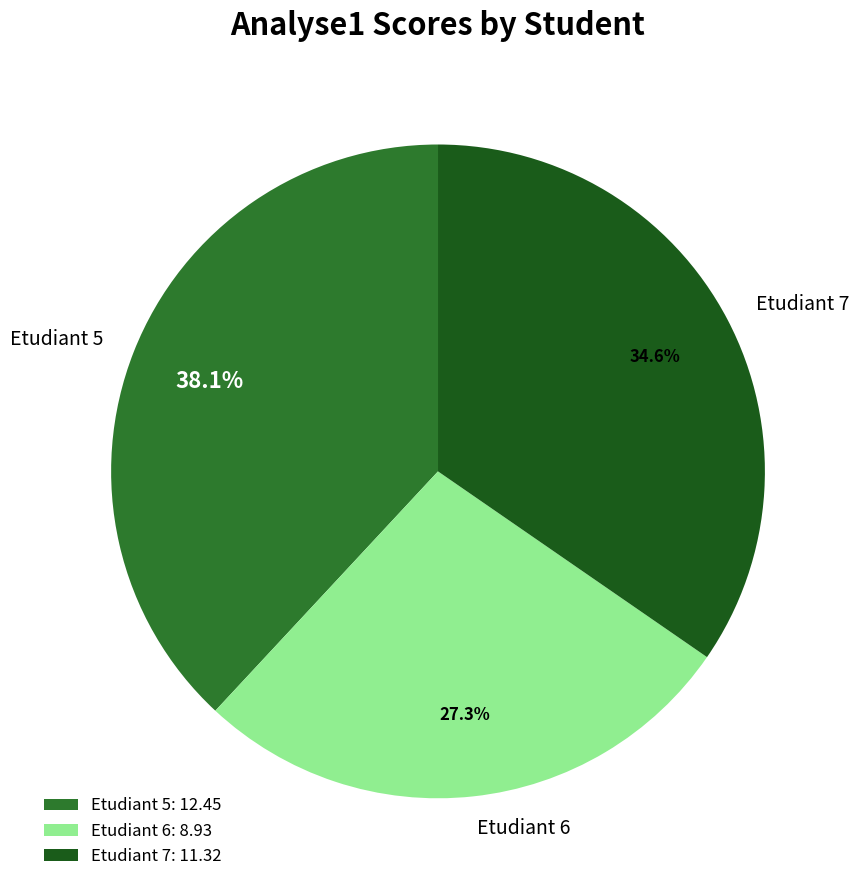

Combined, do Etudiant 5 and Etudiant 7 account for over 50%?

Yes